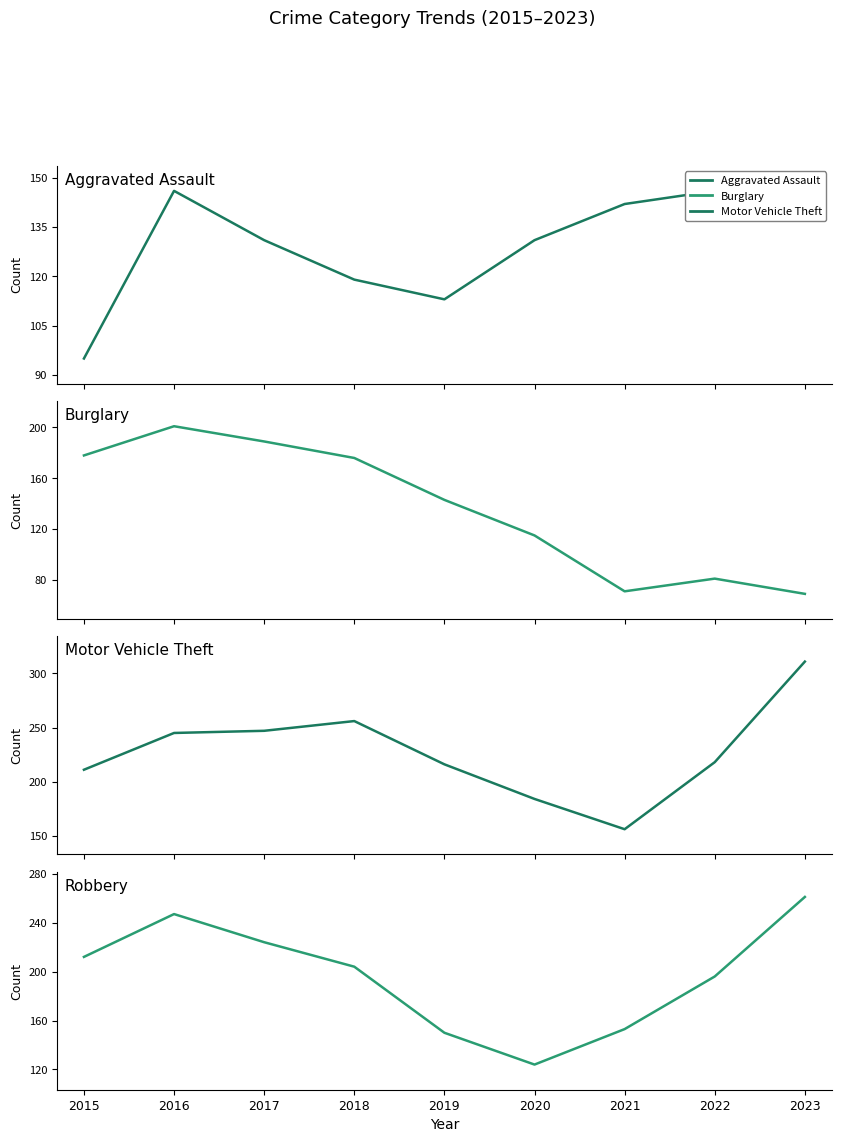

At which category does the chart reach its minimum across all series?

2023